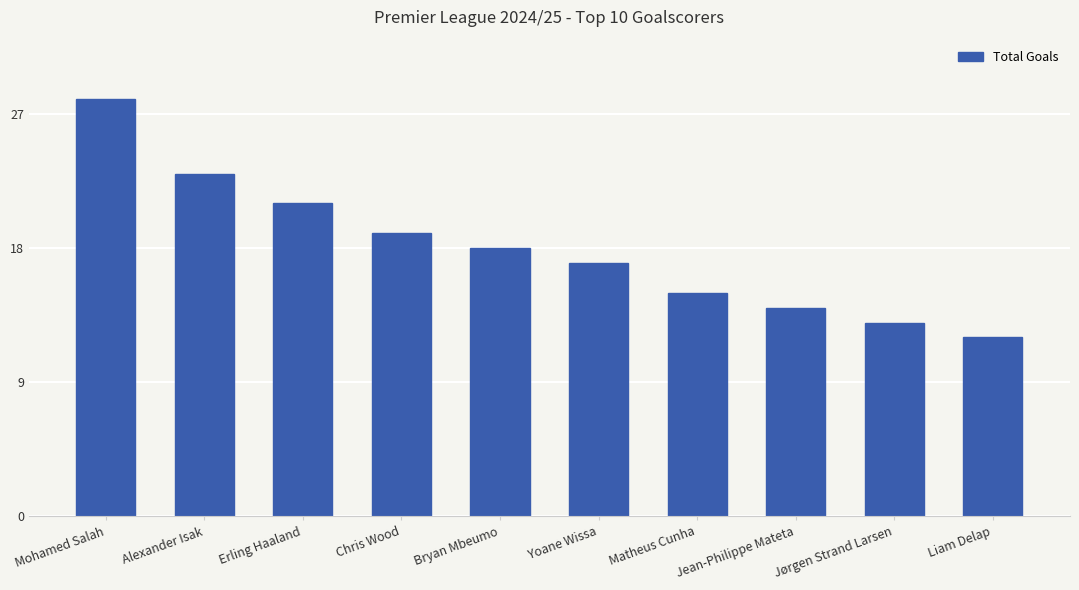

What is the sum of the values at Liam Delap and Erling Haaland?

33